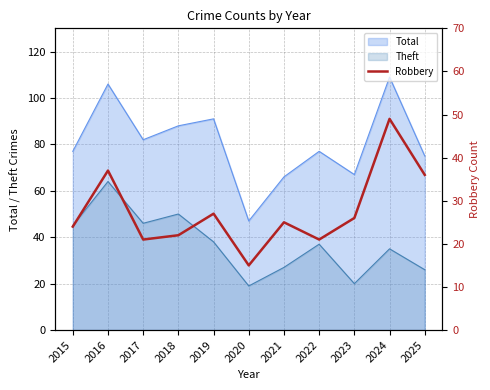

True or false: Total and Theft cross at least once.

False